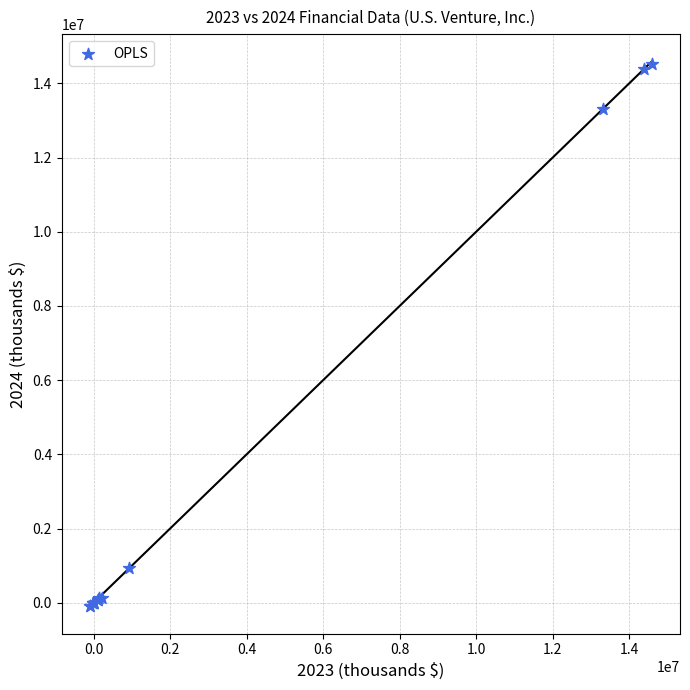

What Y value in the scatter plot is closest to 7218455?

13315095